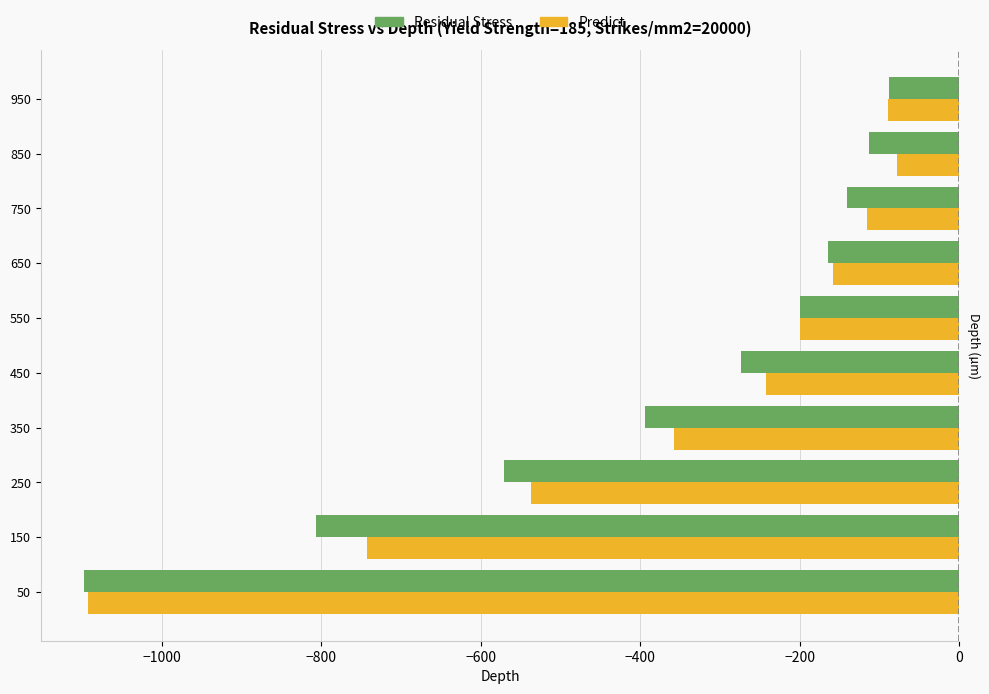

Rank the categories by Residual Stress value from lowest to highest.

50, 150, 250, 350, 450, 550, 650, 750, 850, 950